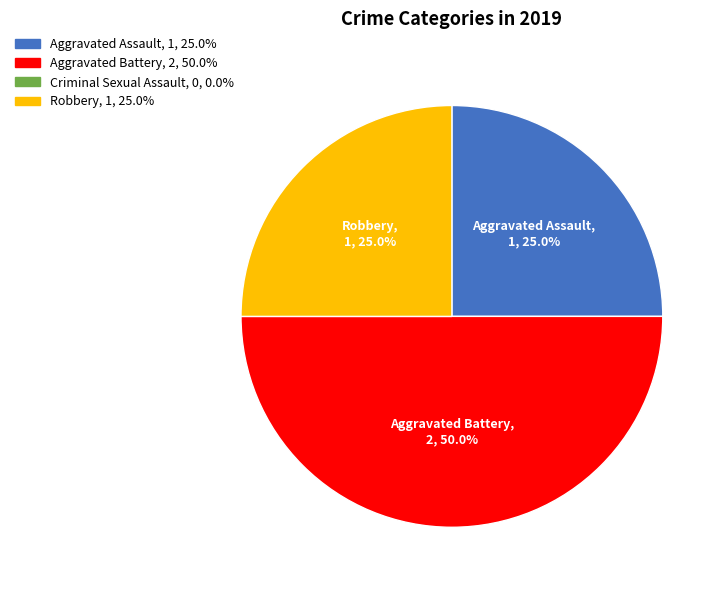

Which category has the biggest portion of the pie?

Aggravated Battery